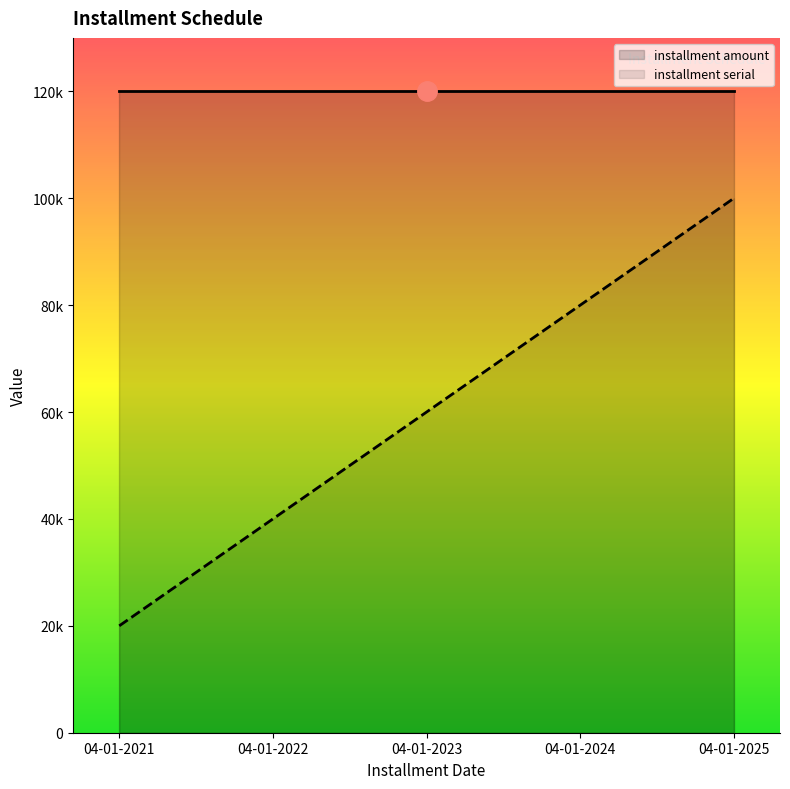

Reading left to right, extract all data points from this chart.

installment amount: 120000	120000	120000	120000	120000
installment serial: 20000	40000	60000	80000	100000